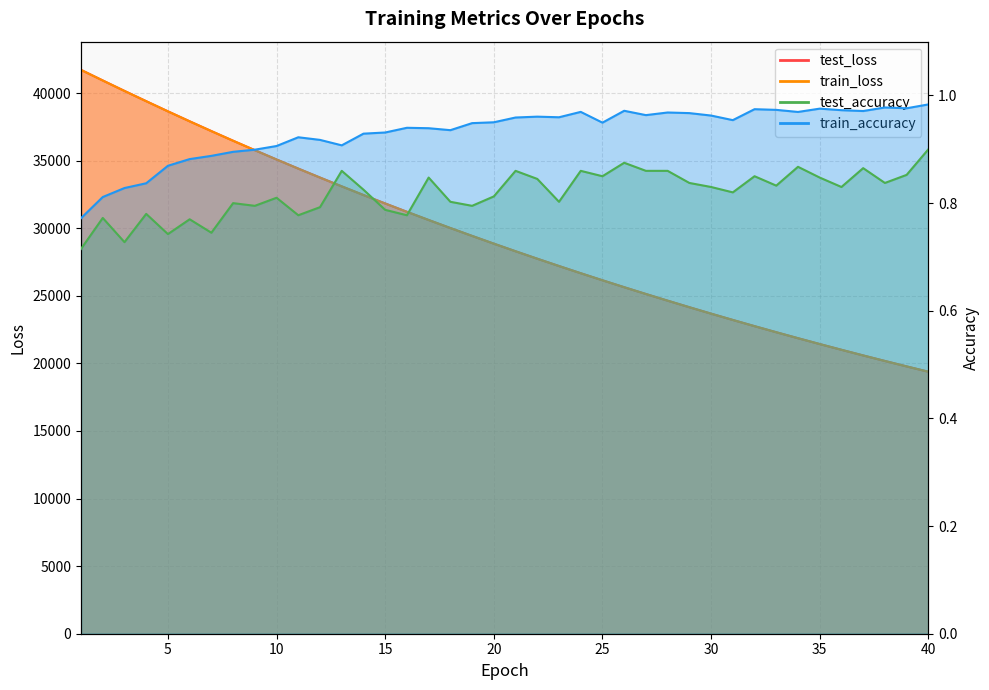

Reading left to right, list all the values displayed in this chart.

test_loss: 1=41716.6	2=40933.0	3=40159.7	4=39400.3	5=38649.3	6=37911.5	7=37187.5	8=36473.8	9=35776.4	10=35087.3	11=34412.7	12=33749.0	13=33098.6	14=32458.3	15=31832.3	16=31216.0	17=30610.1	18=30016.1	19=29432.8	20=28859.9	21=28297.6	22=27745.3	23=27204.5	24=26671.9	25=26150.4	26=25637.4	27=25135.1	28=24641.0	29=24157.0	30=23681.5	31=23214.8	32=22756.2	33=22307.0	34=21865.0	35=21432.0	36=21007.7	37=20589.5	38=20180.6	39=19778.4	40=19384.2
train_loss: 1=41712.3	2=40929.4	3=40155.4	4=39396.3	5=38644.6	6=37907.4	7=37183.4	8=36471.1	9=35771.3	10=35084.0	11=34408.3	12=33745.9	13=33095.3	14=32455.1	15=31828.0	16=31211.5	17=30606.6	18=30012.8	19=29429.3	20=28856.8	21=28294.7	22=27742.8	23=27201.3	24=26669.4	25=26147.8	26=25635.2	27=25132.5	28=24638.9	29=24154.4	30=23678.9	31=23212.3	32=22753.9	33=22304.3	34=21863.2	35=21430.0	36=21004.9	37=20587.8	38=20178.3	39=19776.6	40=19382.4
test_accuracy: 1=0.7	2=0.8	3=0.7	4=0.8	5=0.7	6=0.8	7=0.7	8=0.8	9=0.8	10=0.8	11=0.8	12=0.8	13=0.9	14=0.8	15=0.8	16=0.8	17=0.8	18=0.8	19=0.8	20=0.8	21=0.9	22=0.8	23=0.8	24=0.9	25=0.9	26=0.9	27=0.9	28=0.9	29=0.8	30=0.8	31=0.8	32=0.9	33=0.8	34=0.9	35=0.8	36=0.8	37=0.9	38=0.8	39=0.9	40=0.9
train_accuracy: 1=0.8	2=0.8	3=0.8	4=0.8	5=0.9	6=0.9	7=0.9	8=0.9	9=0.9	10=0.9	11=0.9	12=0.9	13=0.9	14=0.9	15=0.9	16=0.9	17=0.9	18=0.9	19=0.9	20=1.0	21=1.0	22=1.0	23=1.0	24=1.0	25=0.9	26=1.0	27=1.0	28=1.0	29=1.0	30=1.0	31=1.0	32=1.0	33=1.0	34=1.0	35=1.0	36=1.0	37=1.0	38=1.0	39=1.0	40=1.0